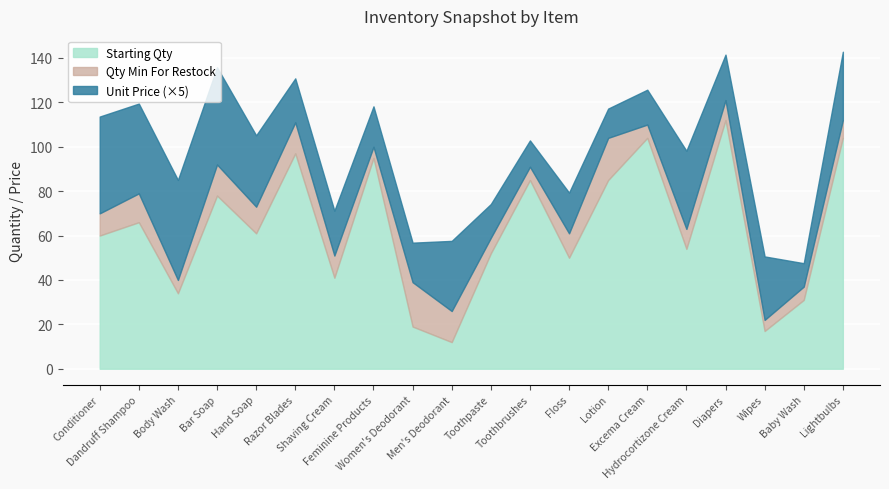

Which label corresponds to the largest value in the chart?

Diapers